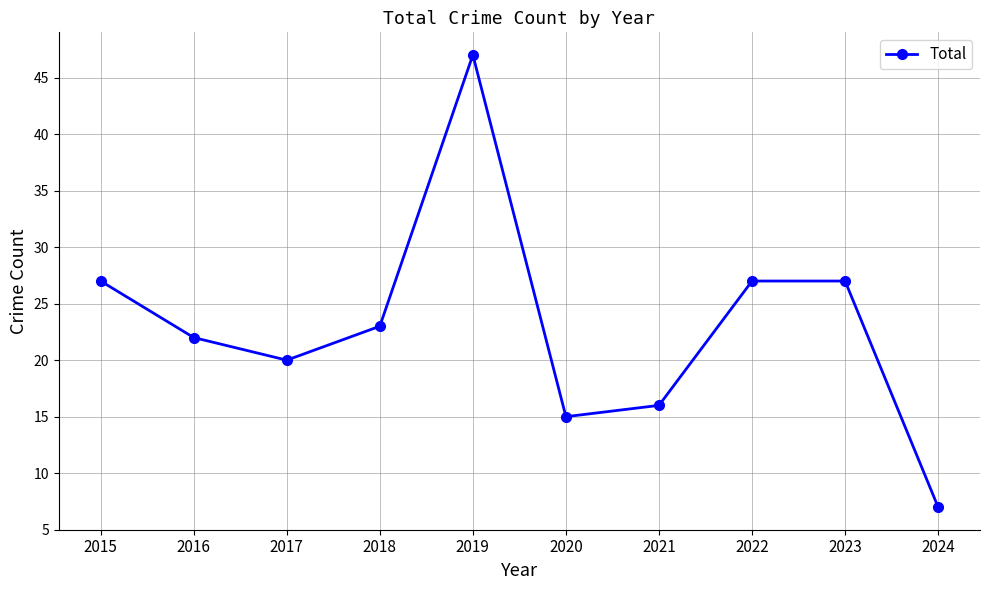

What is the ratio of the value at 2024 to the value at 2015?

0.3